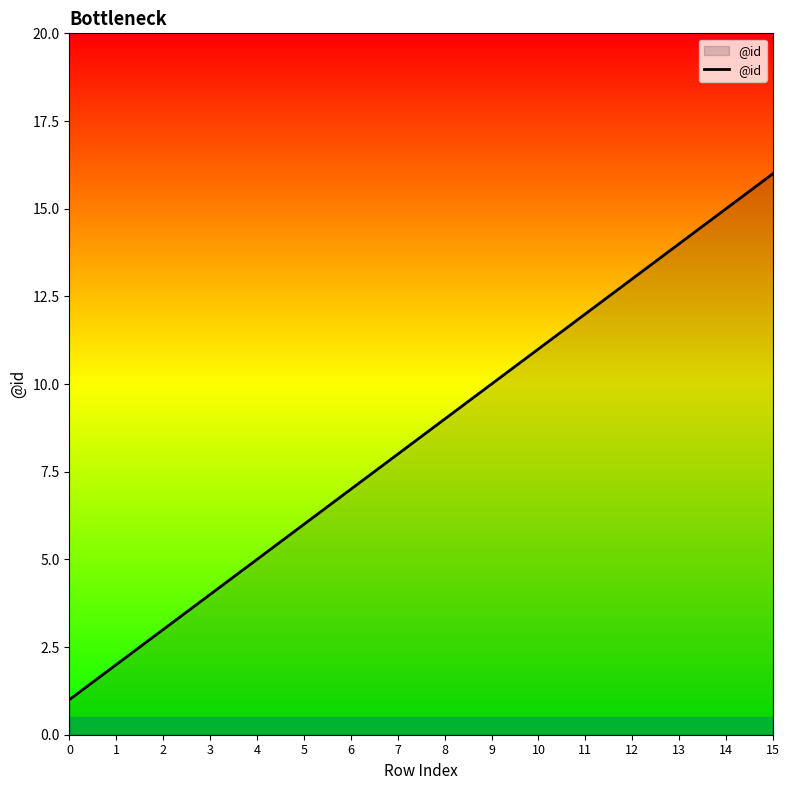

Reading right to left, extract all data points from this chart.

16	15	14	13	12	11	10	9	8	7	6	5	4	3	2	1